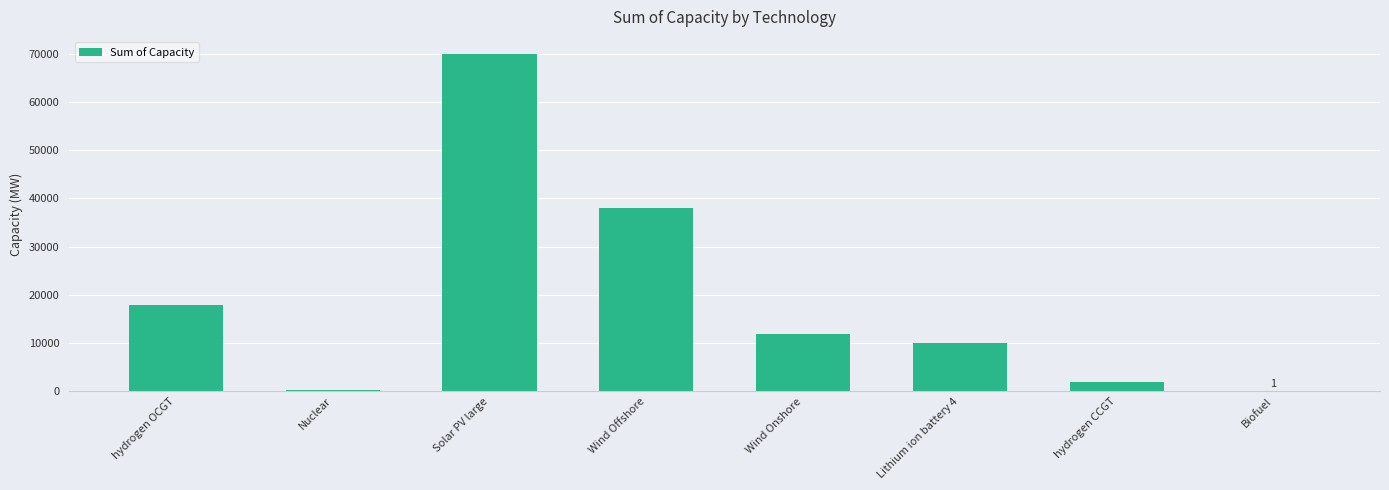

What is the sum of all values?

150401